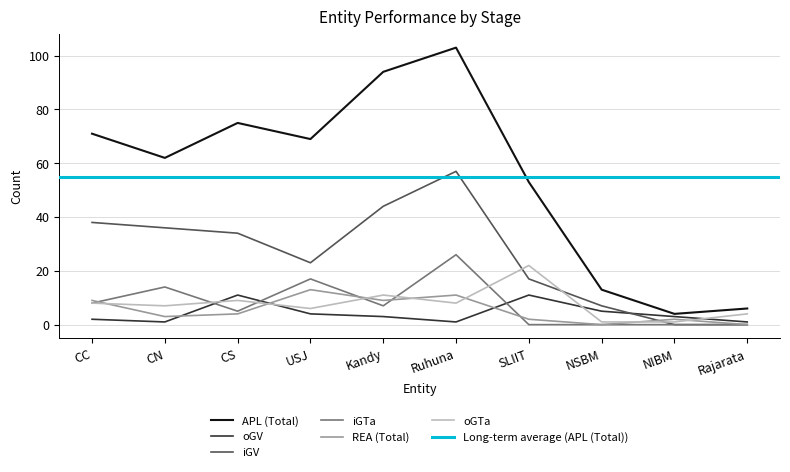

What is the value of the iGV point at the 5th from the left?

44